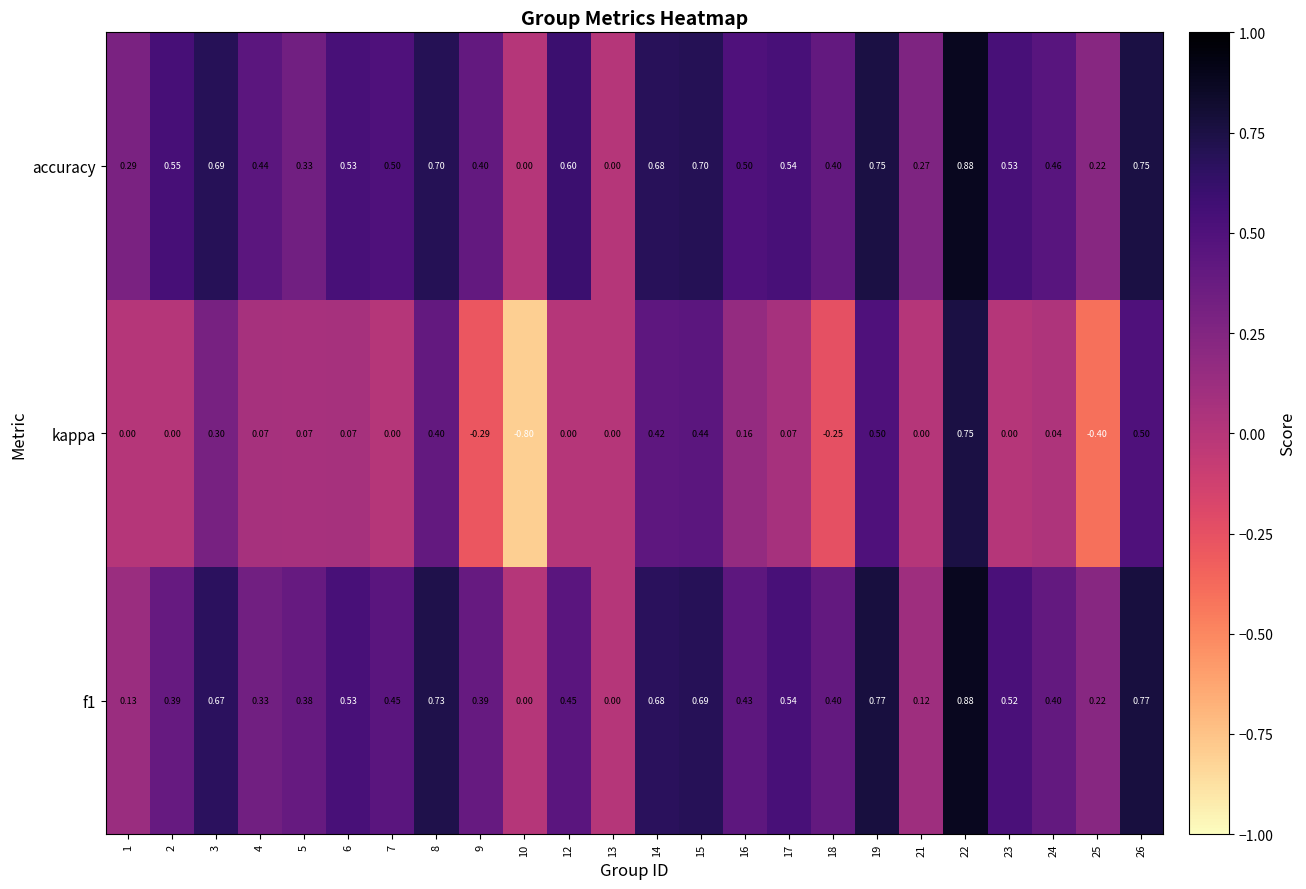

How many negative values does the kappa series have?

4